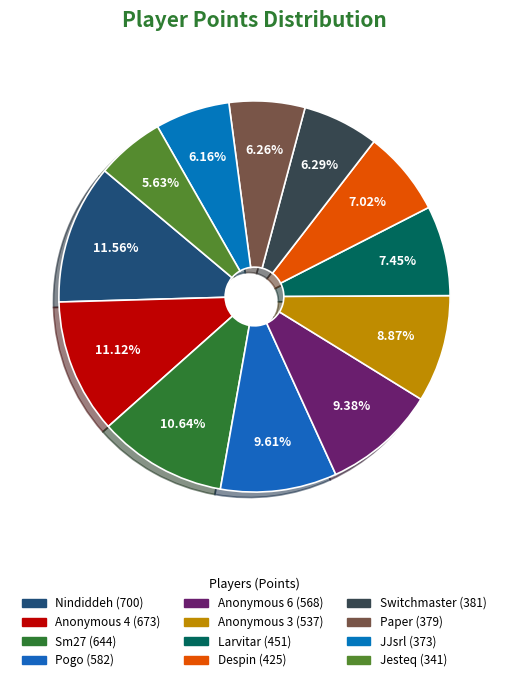

What is the largest slice in the pie chart?

Nindiddeh